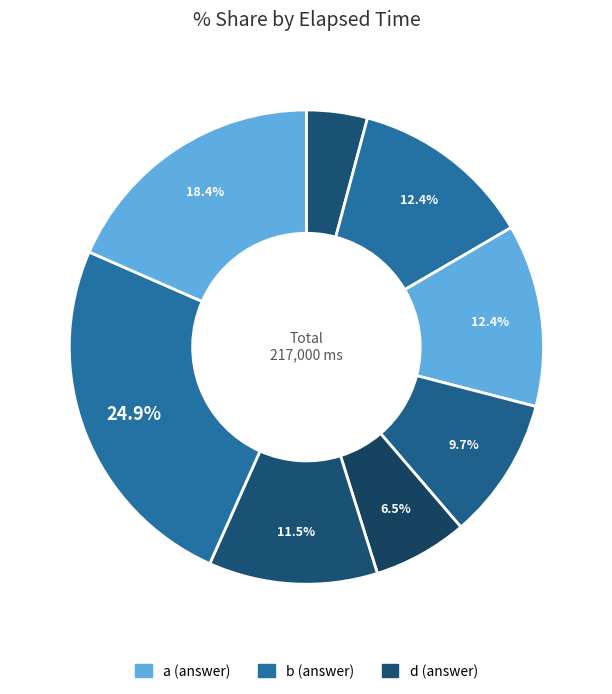

How many segments does this pie chart have?

8